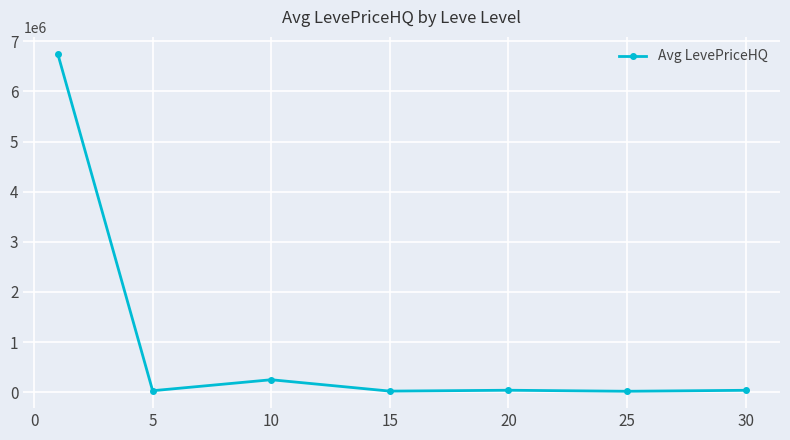

How many values are below 38990?

3